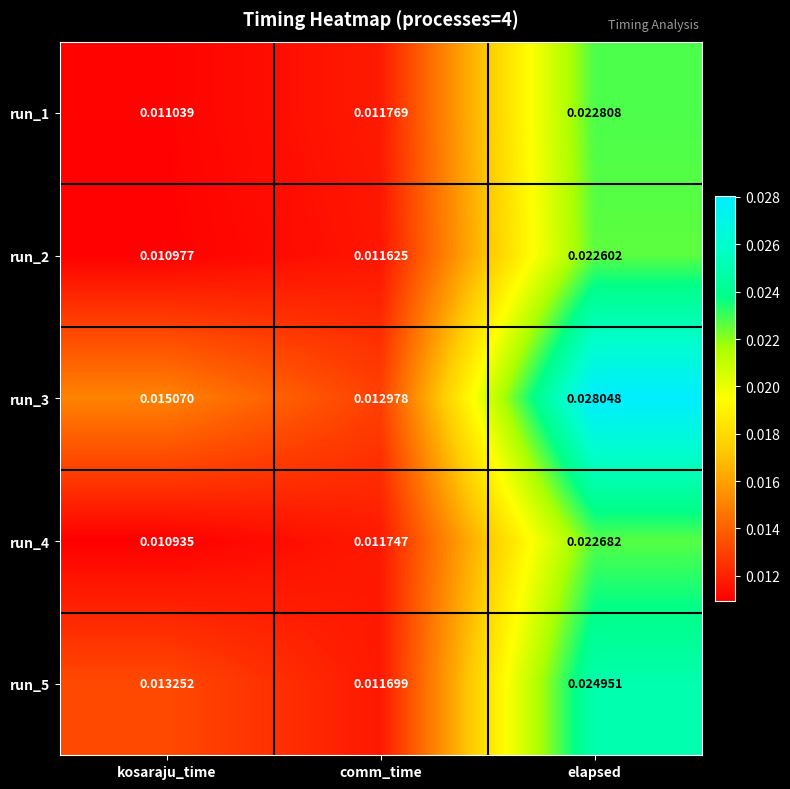

At how many categories does at least one series exceed 0?

3